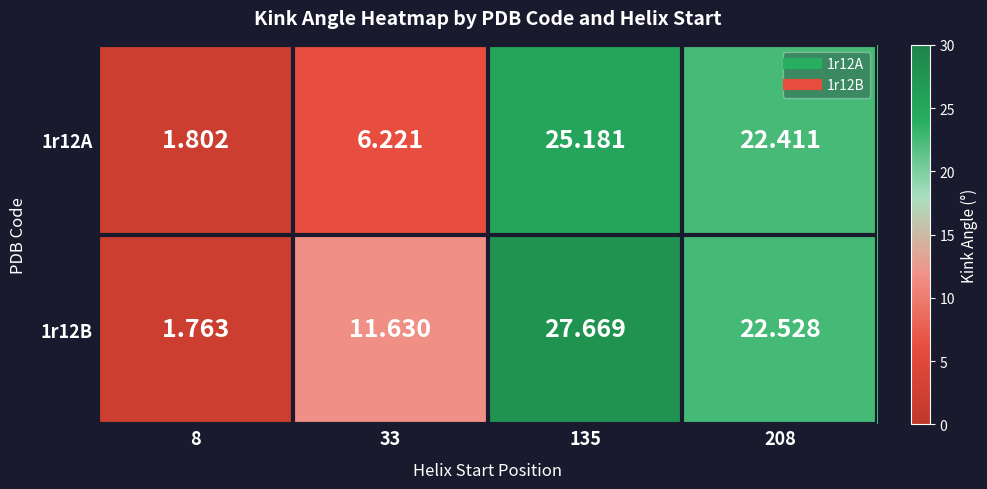

Is the value of 1r12A at 208 greater than the value of 1r12B at 135?

No